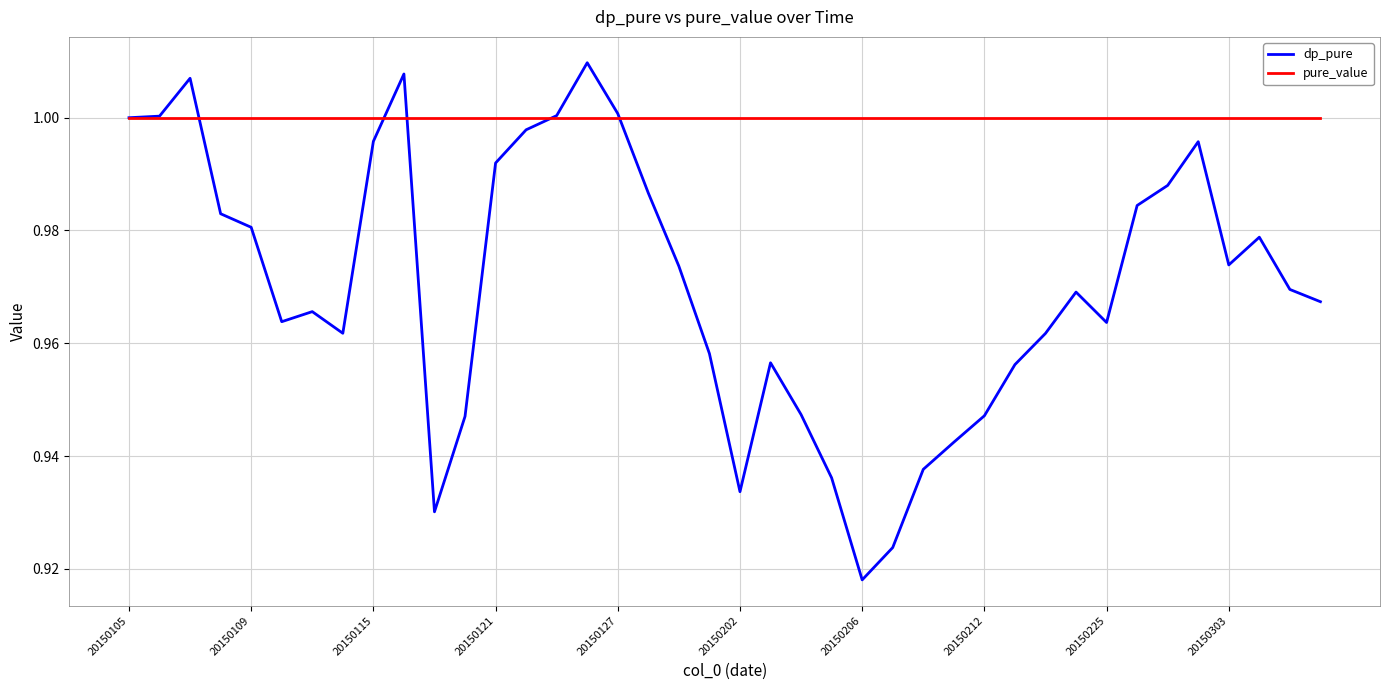

Which series has the largest total across all categories?

pure_value